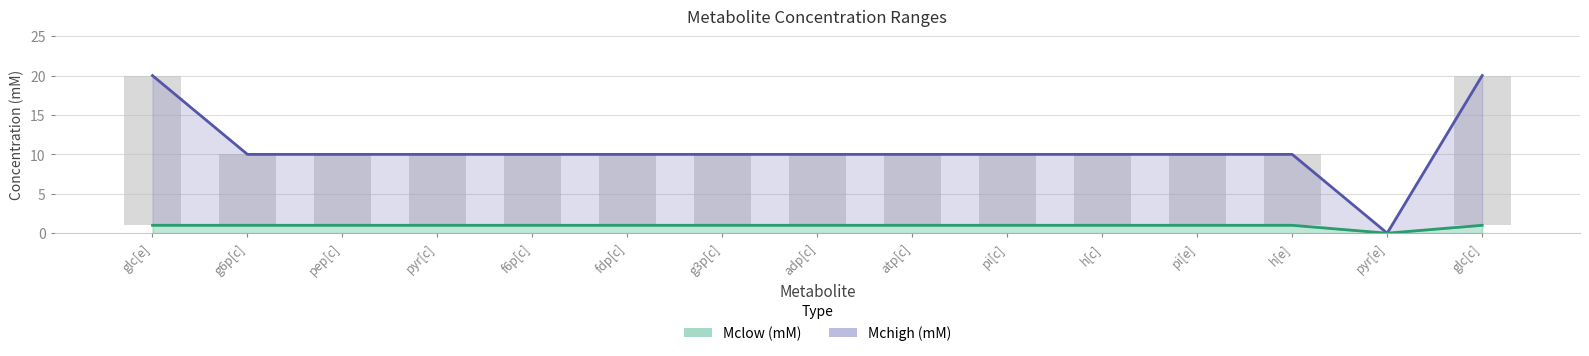

Which category has the highest value in the Mclow (mM) series?

glc[e]